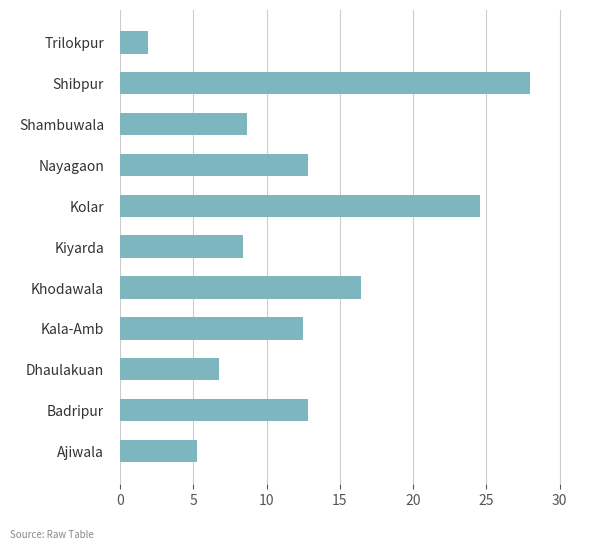

The value at Shibpur is 28.0. True or false?

True